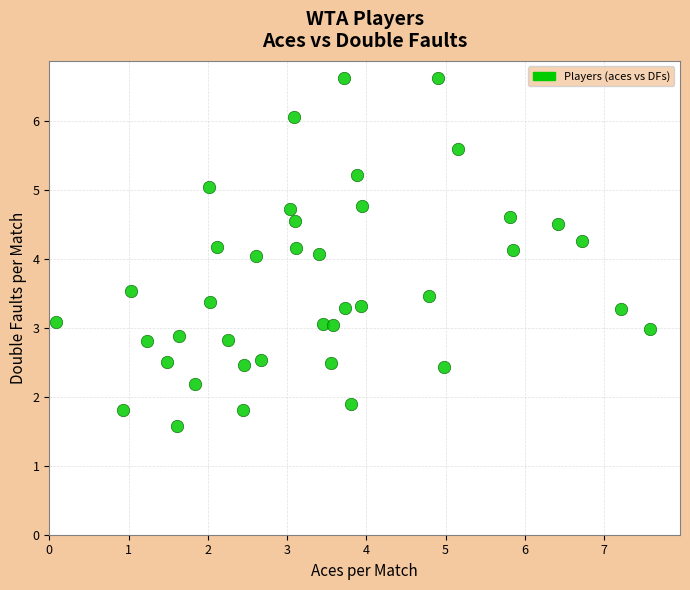

What is the range of X values (max minus min)?

7.5